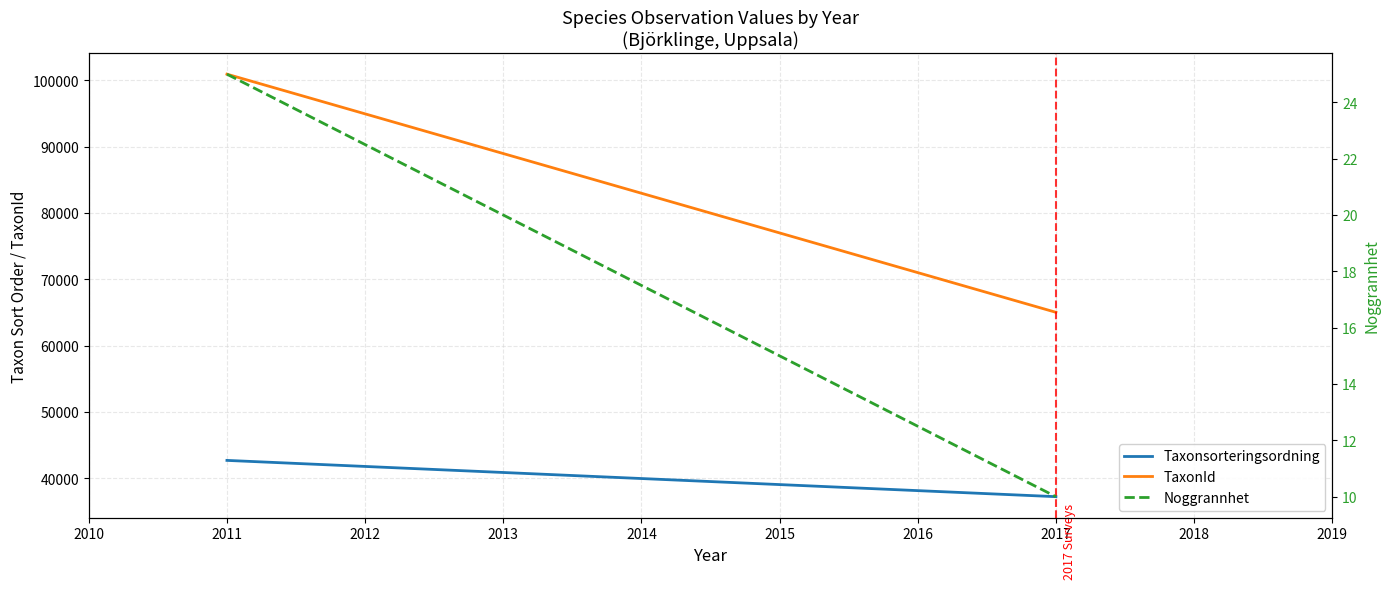

At how many categories does at least one series exceed 50103?

2